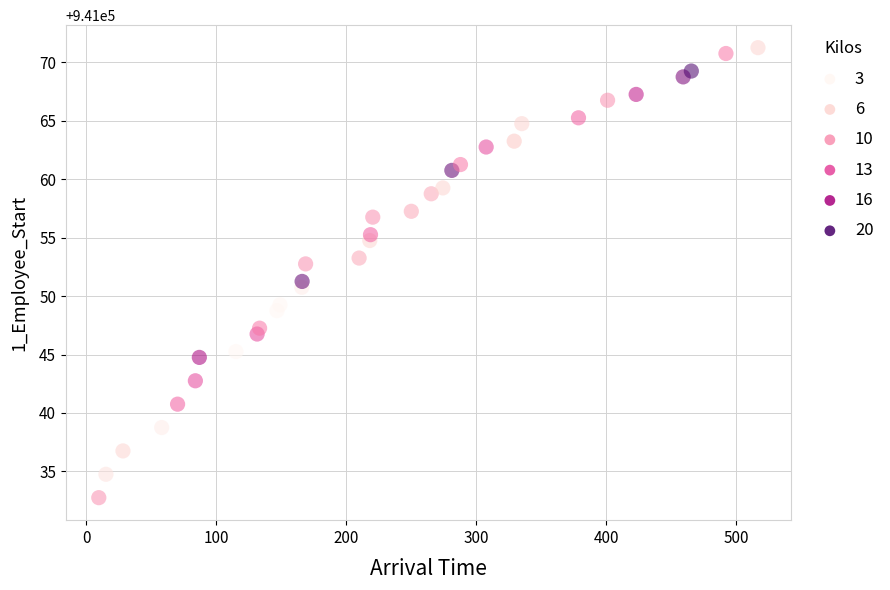

What is the range of X values (max minus min)?

507.1